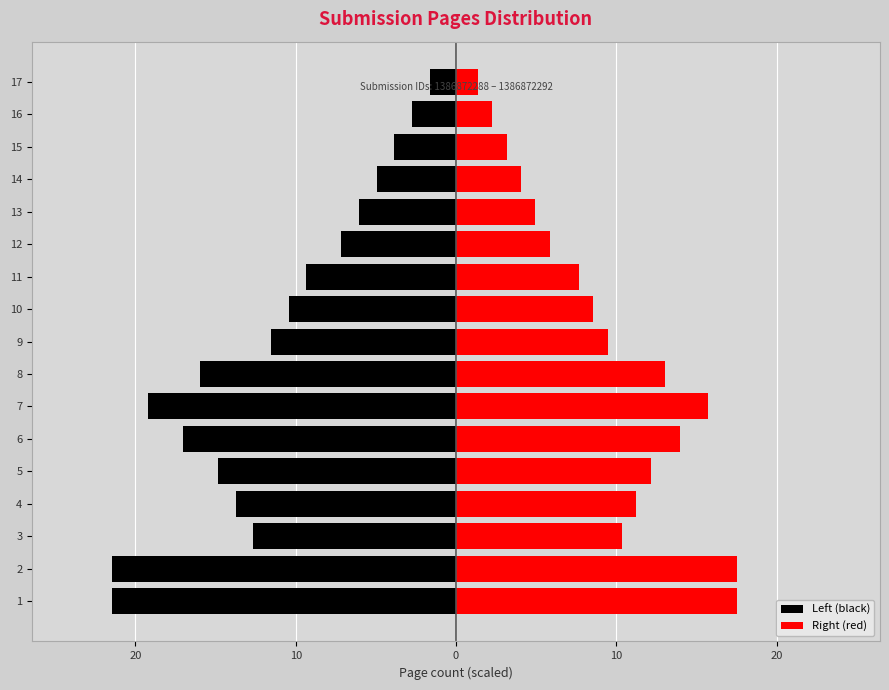

How many bars are there in each group?

2